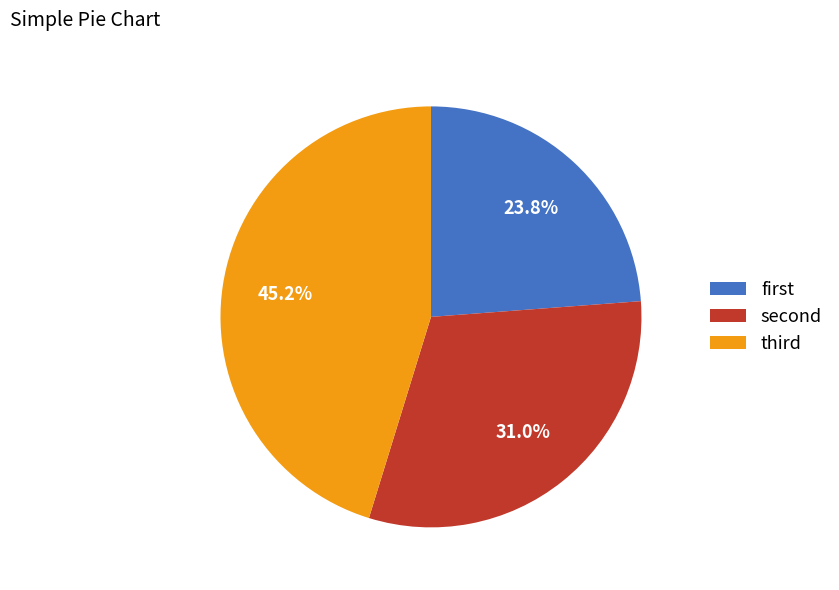

Which category has the biggest portion of the pie?

third